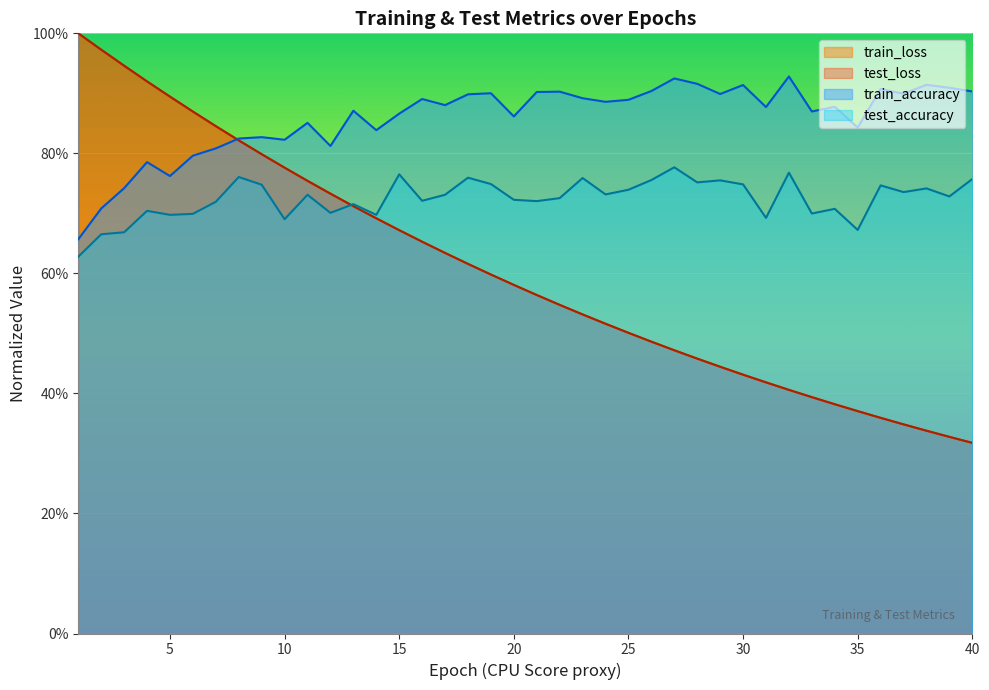

What is the total value across all series at 33?

2.4